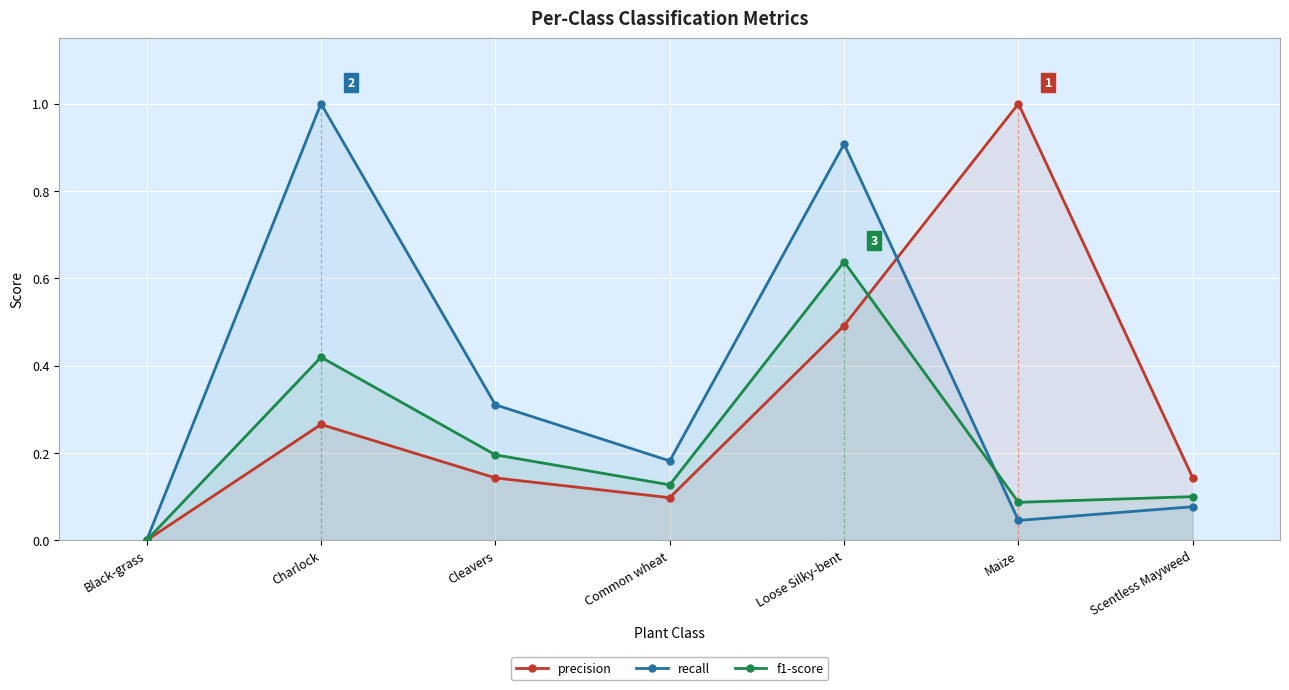

Count the number of data series in this chart.

3